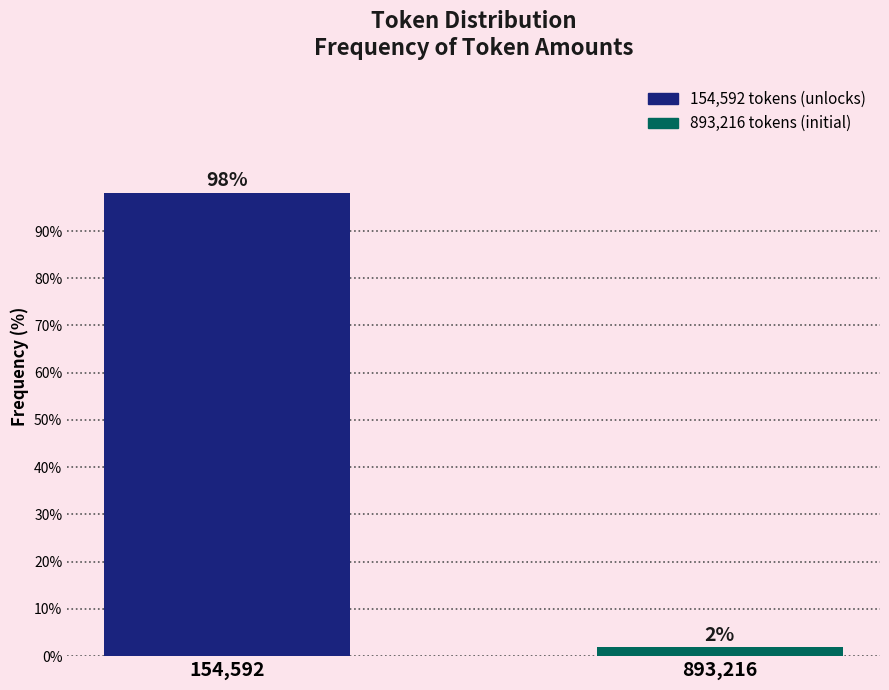

What is the sum of all values?

100.0